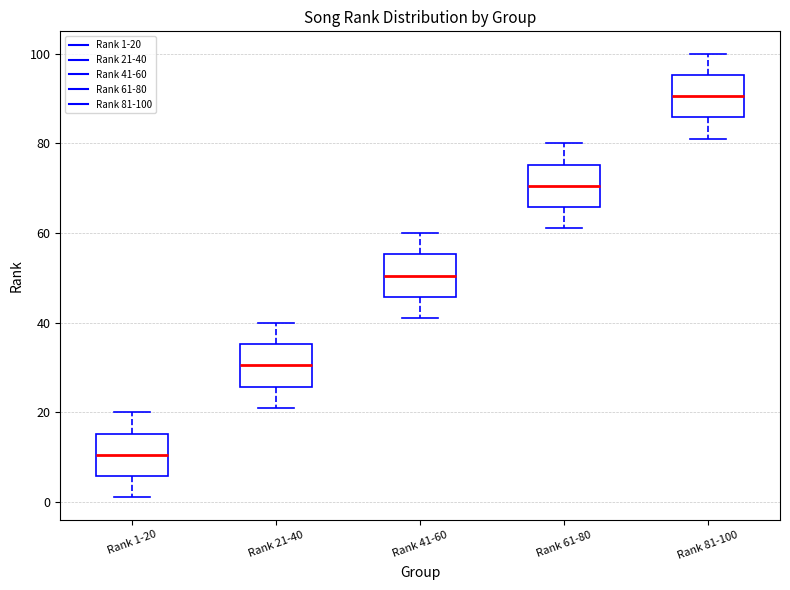

Which box has the lowest median line?

Rank 1-20